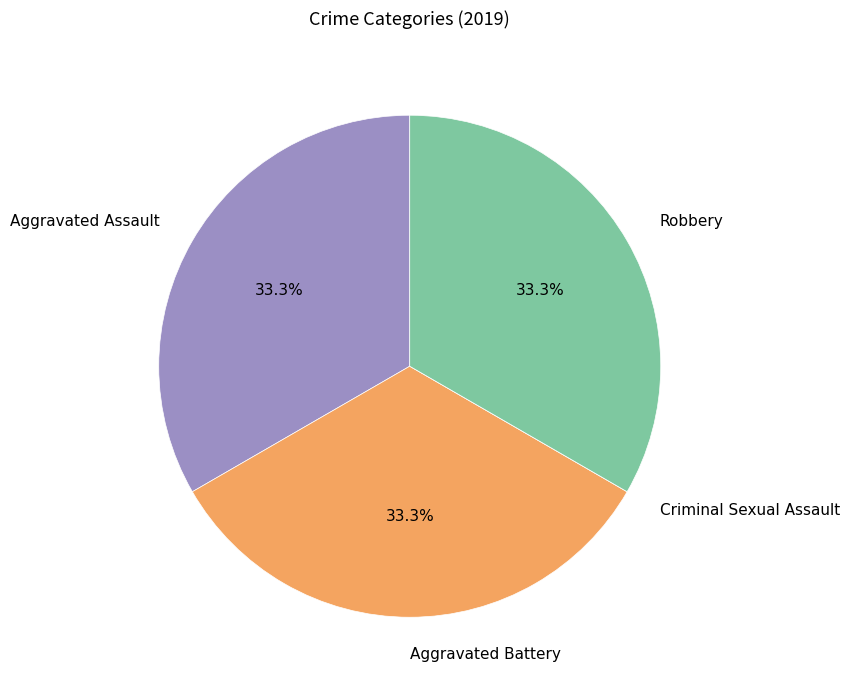

What portion of the pie excludes Aggravated Assault?

66.7%